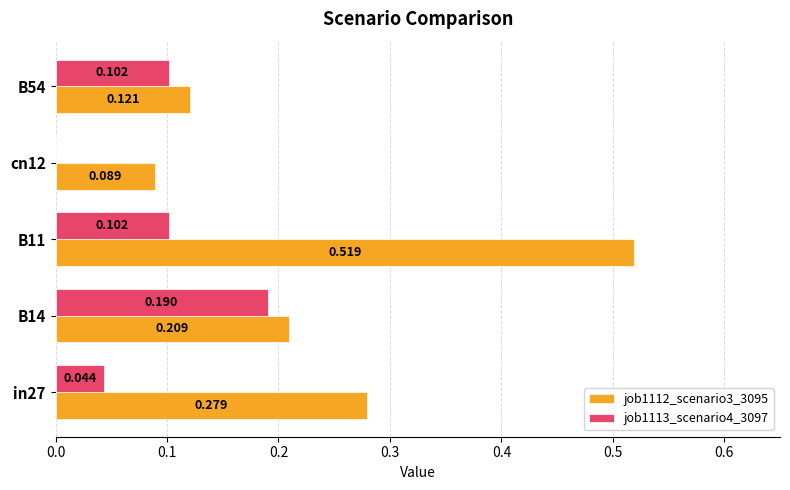

Which series has the largest range (max minus min)?

job1112_scenario3_3095